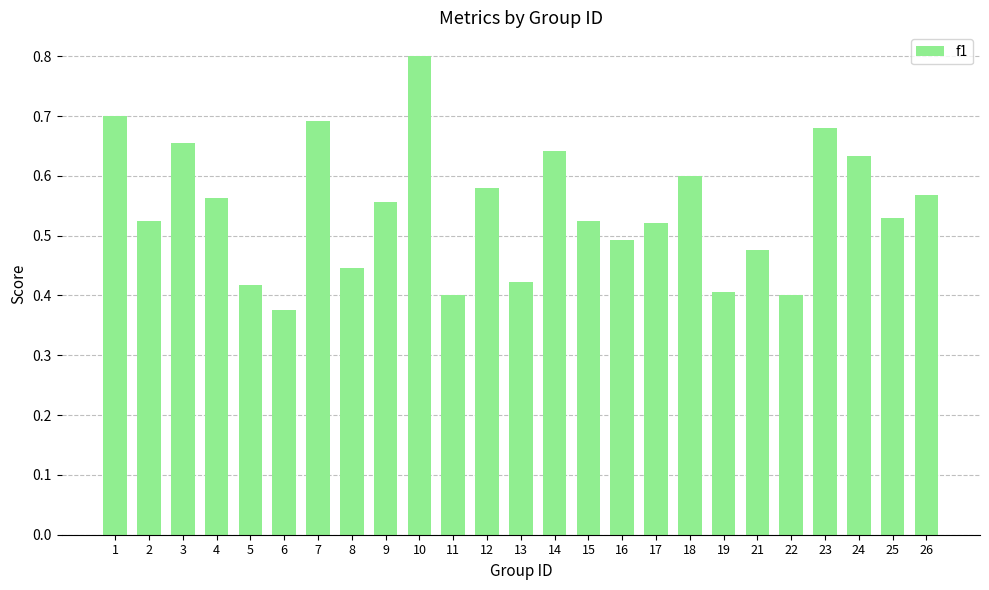

Where is the data nearest to the value 0?

6